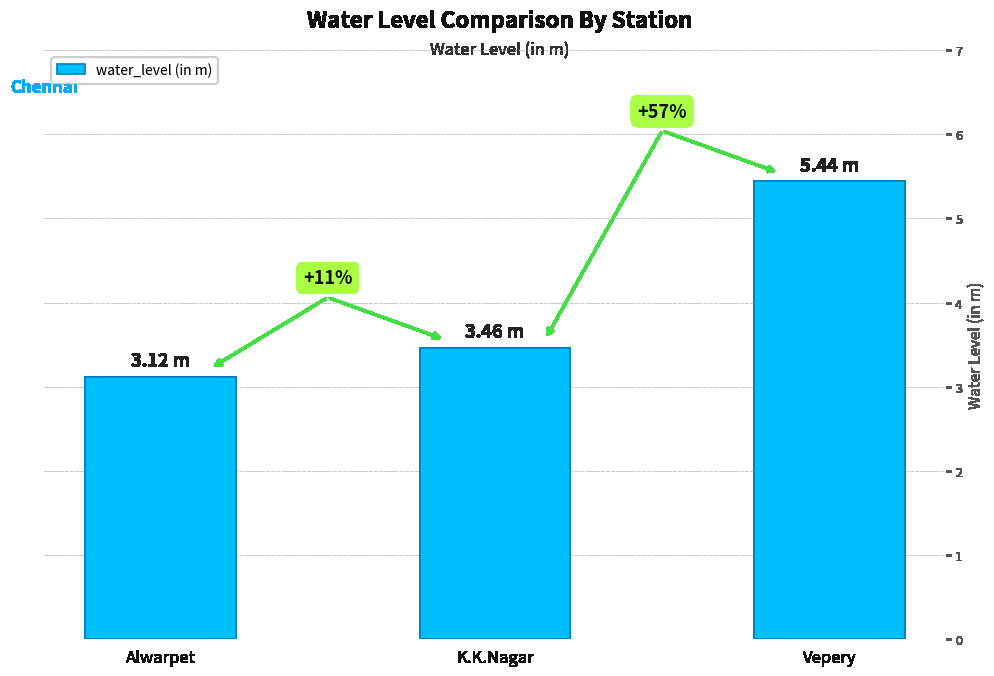

What is the change in value from Alwarpet to Vepery?

+2.3